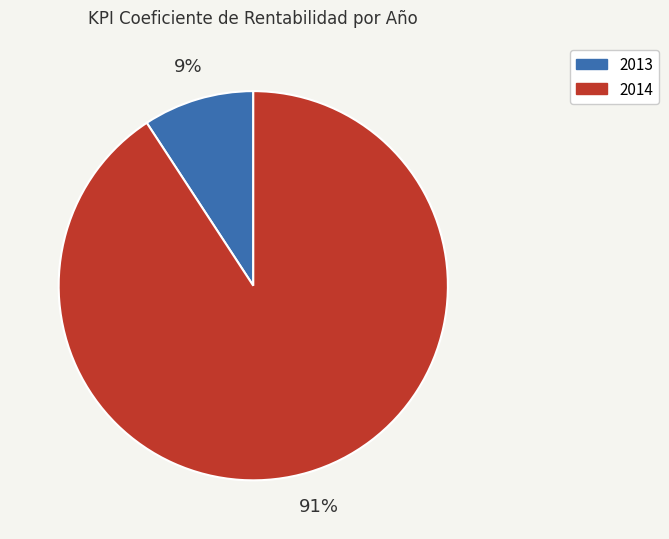

What percentage is the 2014 slice, to the nearest percent?

91%